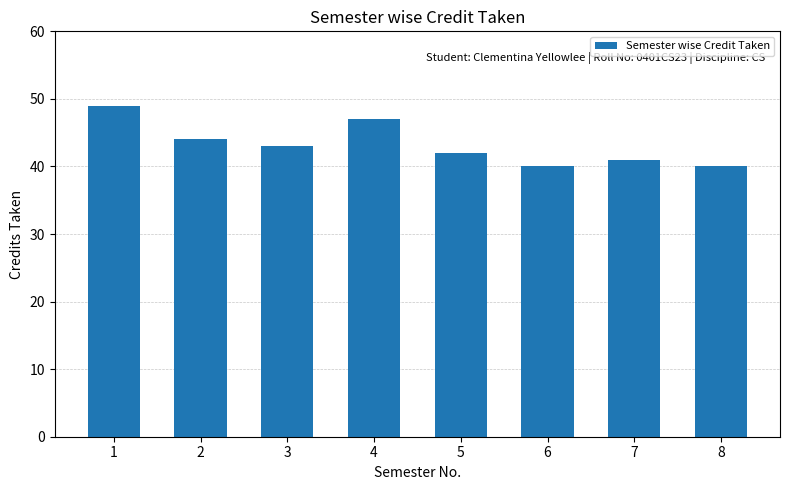

Where does the data first go above 43?

1